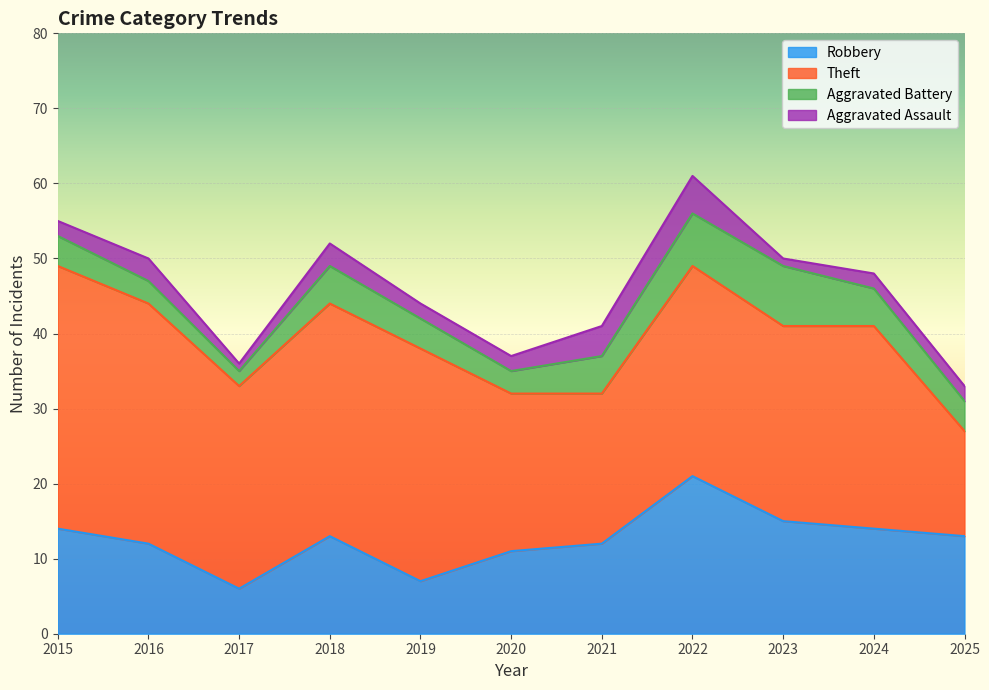

True or false: Robbery and Aggravated Assault intersect in this chart.

False